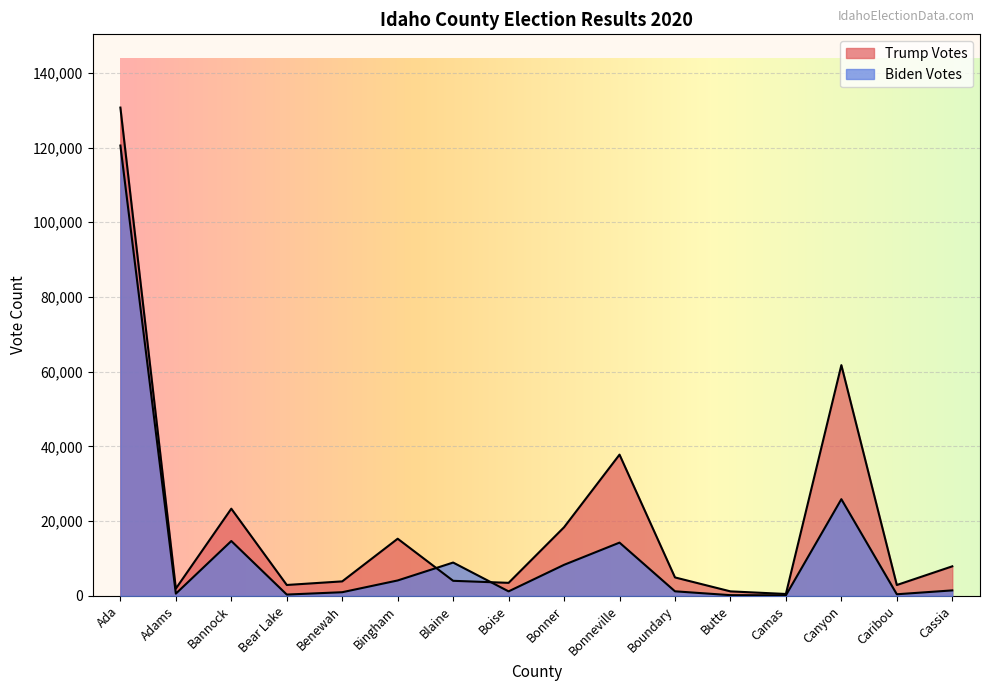

True or false: Biden Votes and Trump Votes intersect in this chart.

True